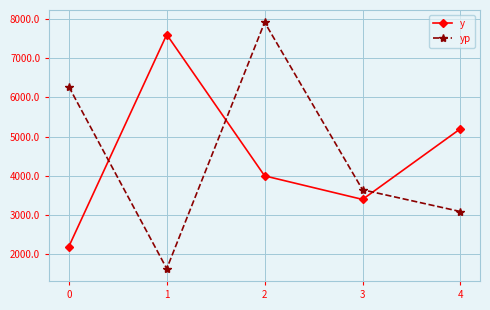

Where does the y series first go above 4000?

1